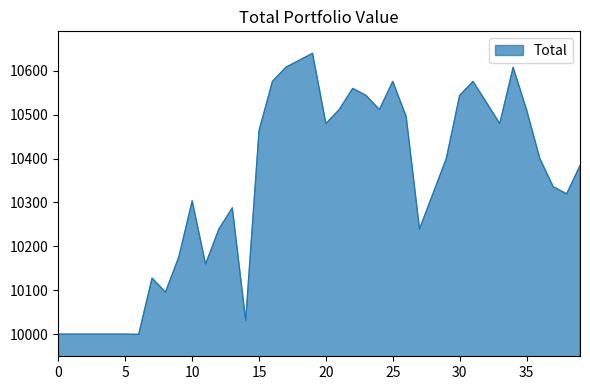

What is the difference between the maximum and minimum values?

640.0